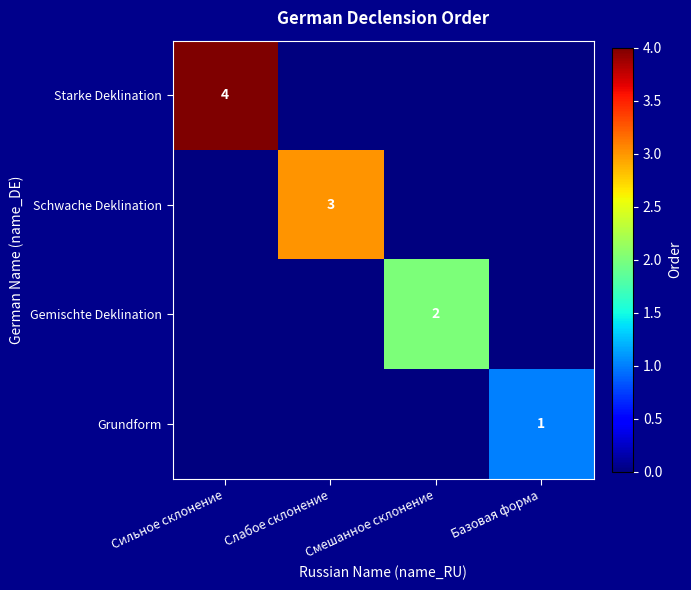

Is it true that Grundform equals 0 at Базовая форма?

False